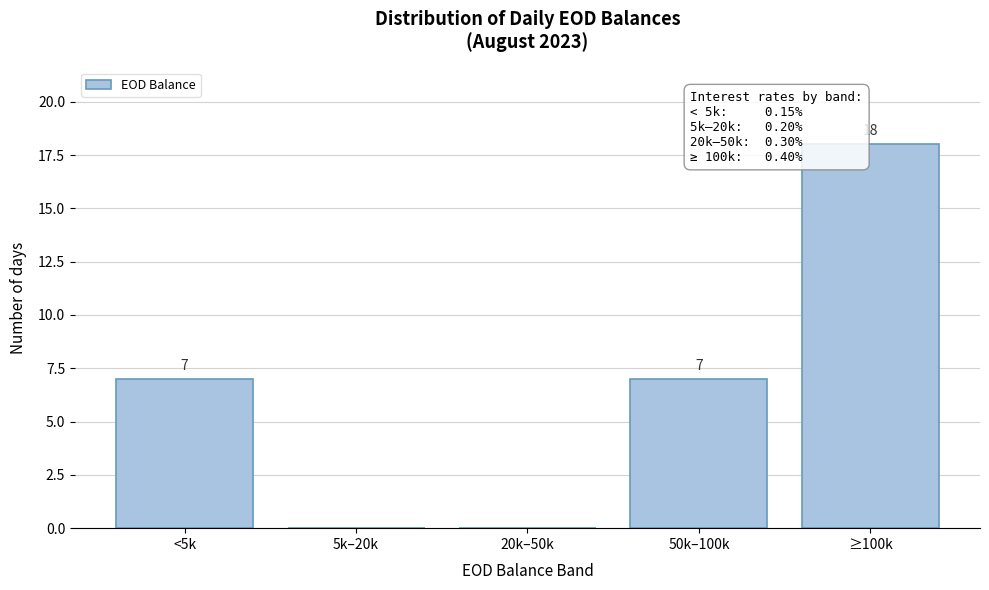

Reading right to left, list all the values displayed in this chart.

≥100k=18	50k–100k=7	20k–50k=0	5k–20k=0	<5k=7